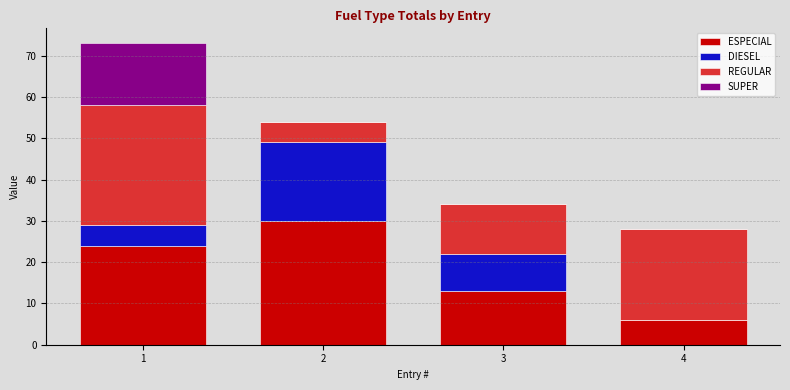

How many data points does each series have?

4